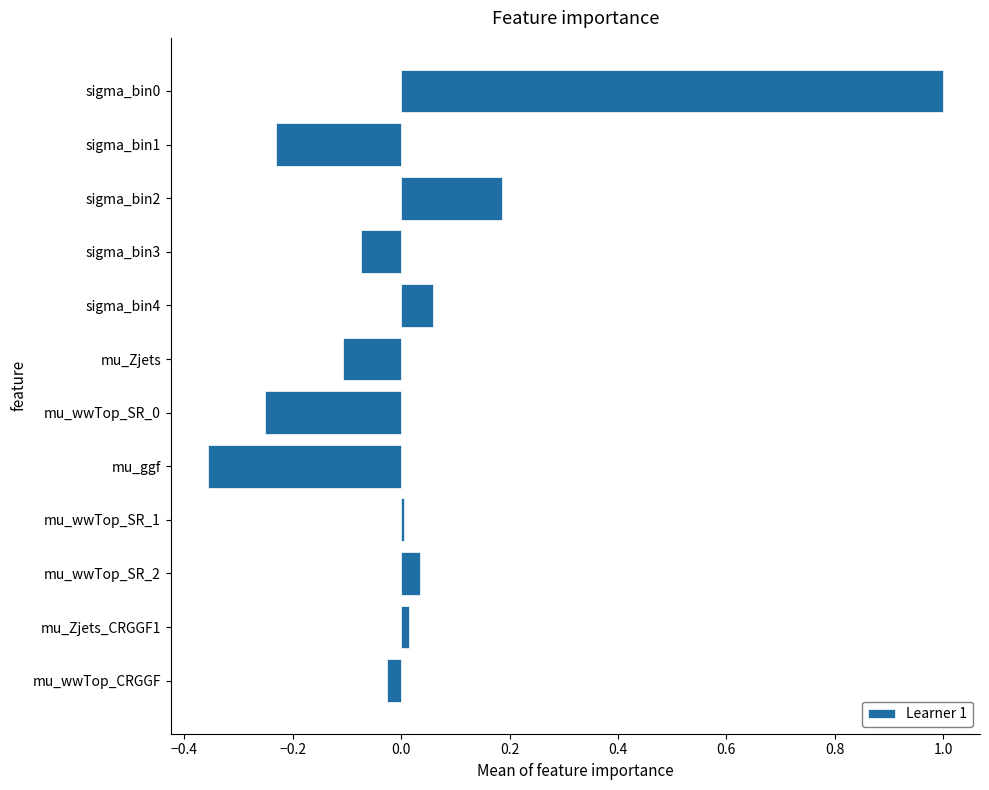

What is the sum of all values?

0.3